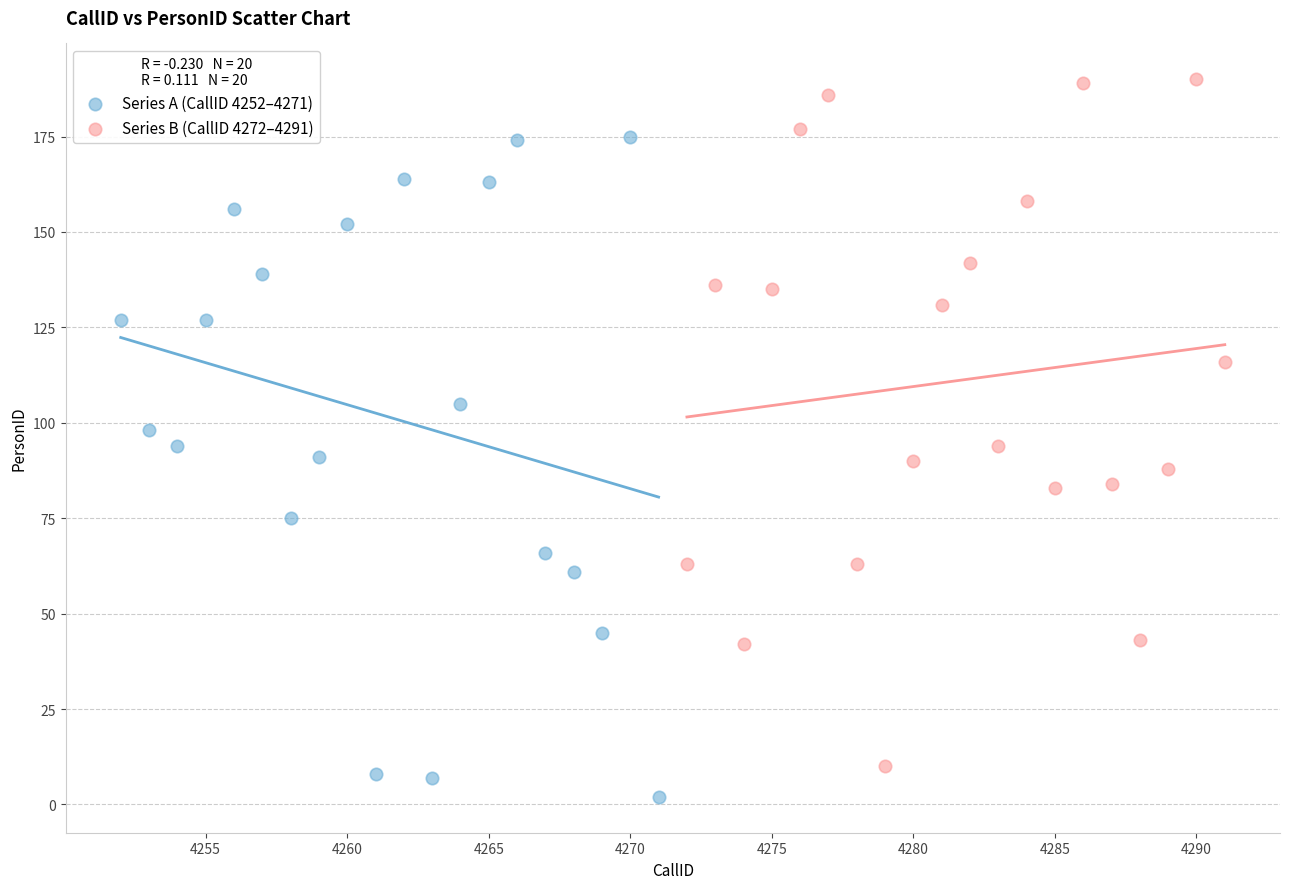

What are all the series names shown in the legend?

Series A (CallID 4252–4271), Series B (CallID 4272–4291)